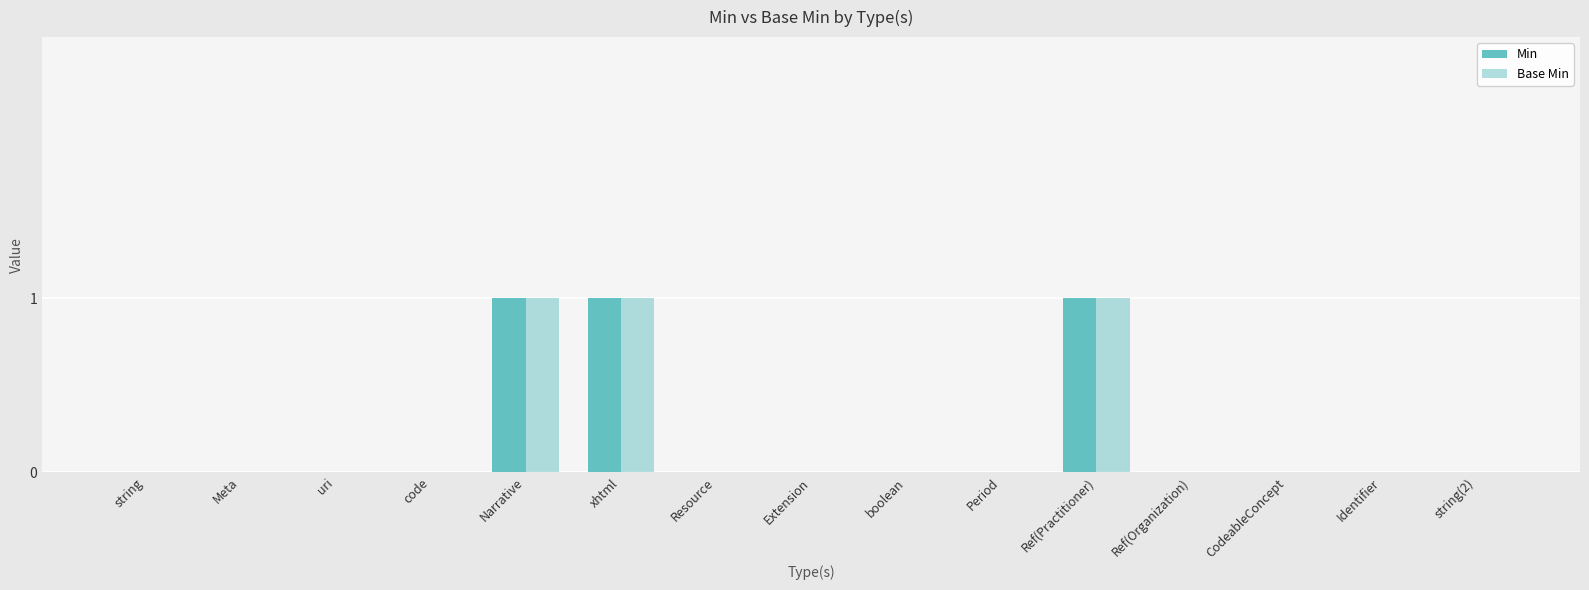

How many groups of bars are there?

15